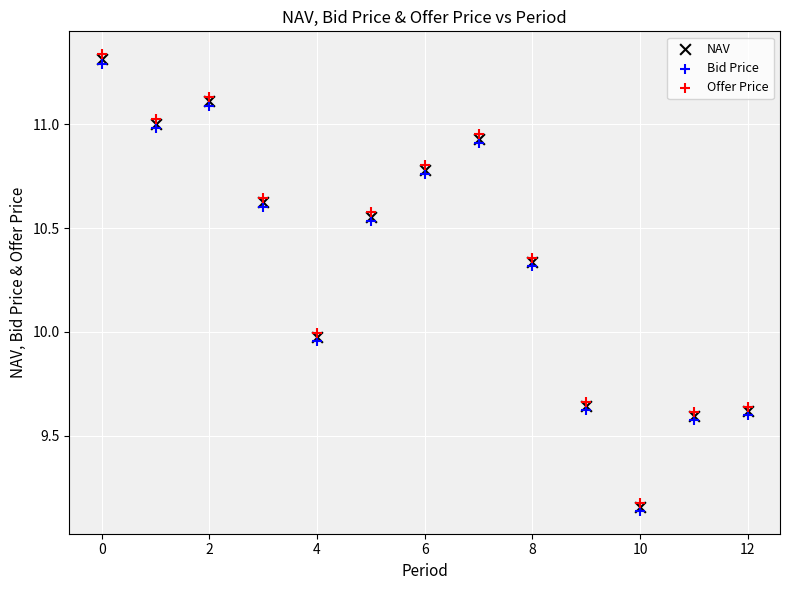

Which series reaches the maximum Y coordinate?

Offer Price